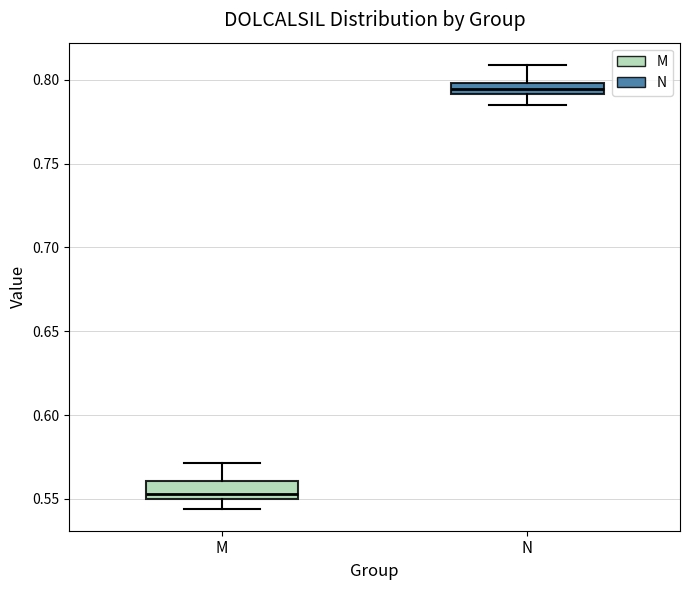

Which box's median line is the lowest?

M